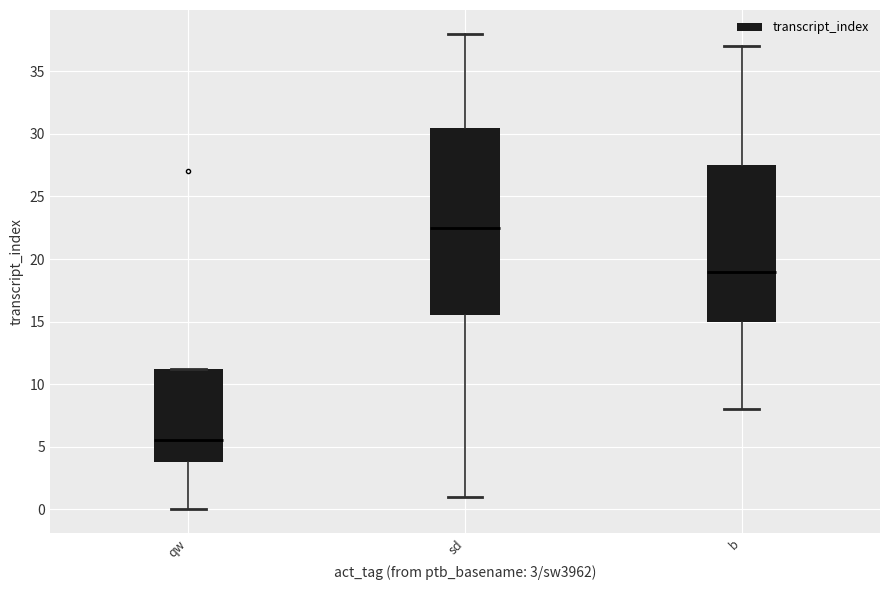

Reading left to right, read every box against the y-axis: the position of its median line, the range the box covers, and the ends of its whiskers. The values are not printed on the chart, so give them approximately, as read against the axis.

qw: median 5.5, box 4.0 to 11.5, whiskers 0.0 to 11.5
sd: median 22.5, box 15.5 to 30.5, whiskers 1.0 to 38.0
b: median 19.0, box 15.0 to 27.5, whiskers 8.0 to 37.0